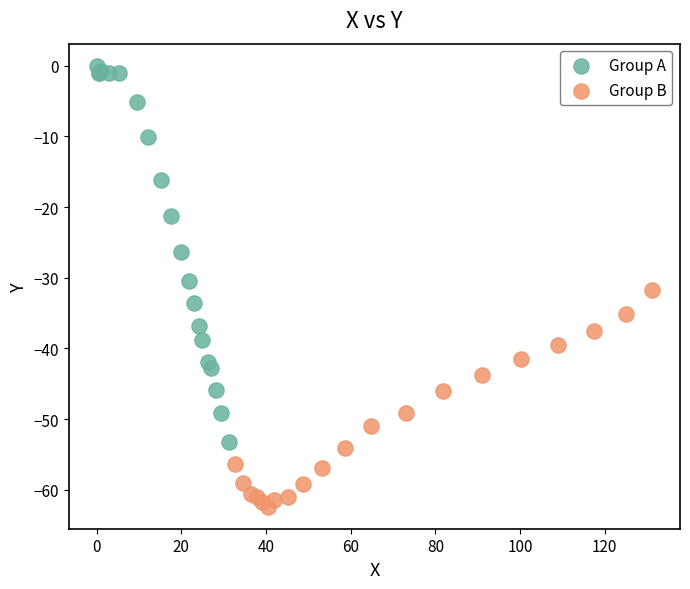

Which series contains the lowest Y value?

Group B